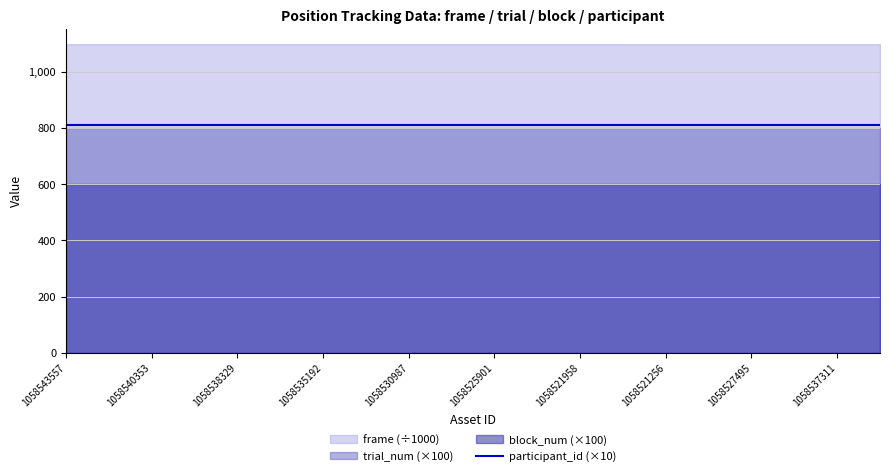

How many lines are shown in the chart?

4